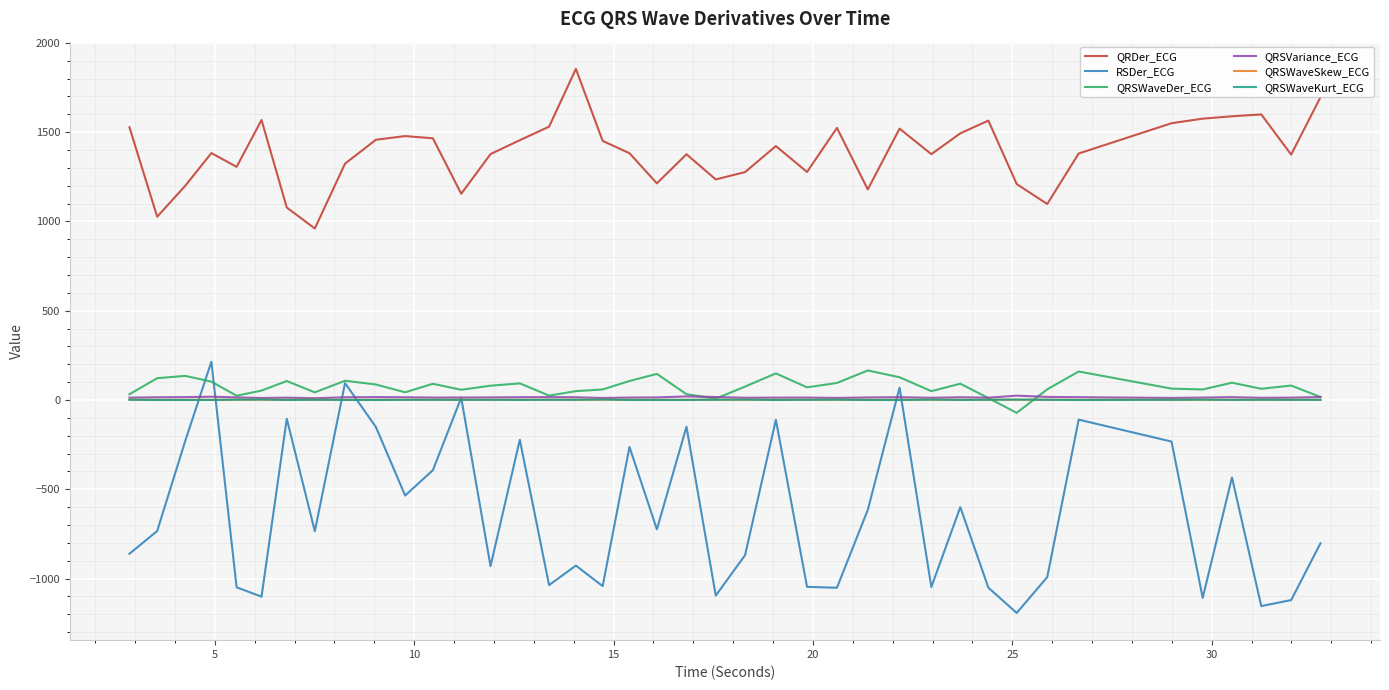

What is the sum of all RSDer_ECG values?

-25420.6